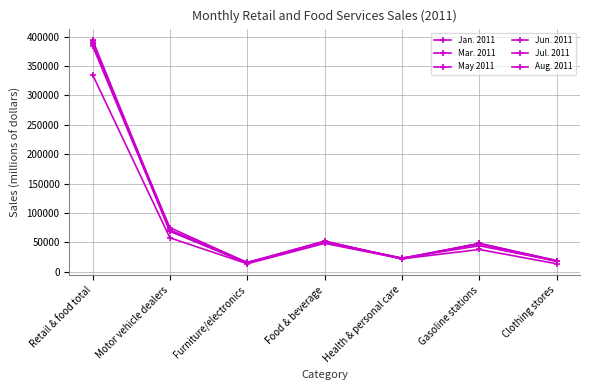

Between which two adjacent categories do Aug. 2011 and Mar. 2011 first intersect?

Retail & food total and Motor vehicle dealers